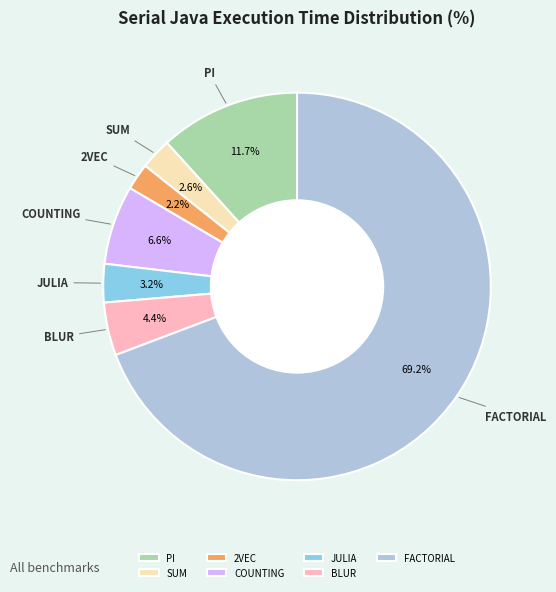

To the nearest percent, what is the difference between the 2VEC and FACTORIAL slice percentages?

67%